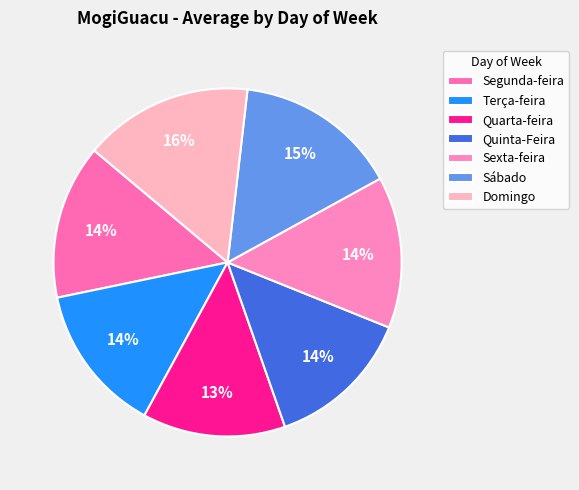

Is it true that Sábado is 15% of the pie?

True